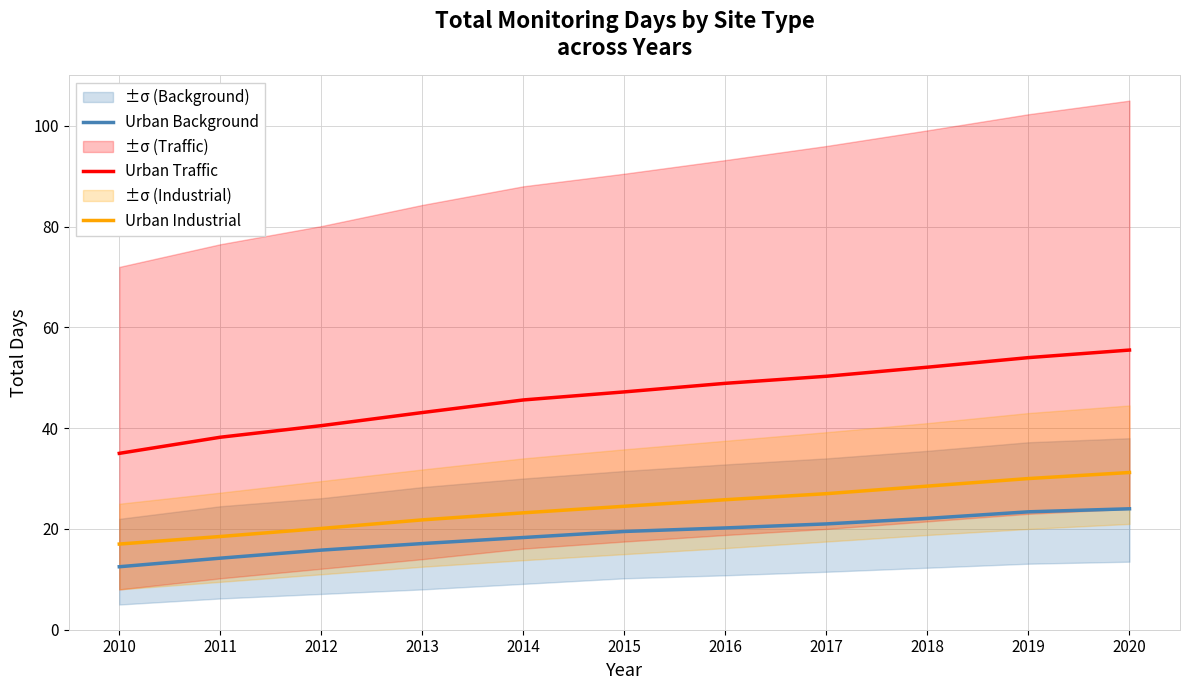

What is the difference between the maximum and minimum values in the Urban Industrial series?

14.2